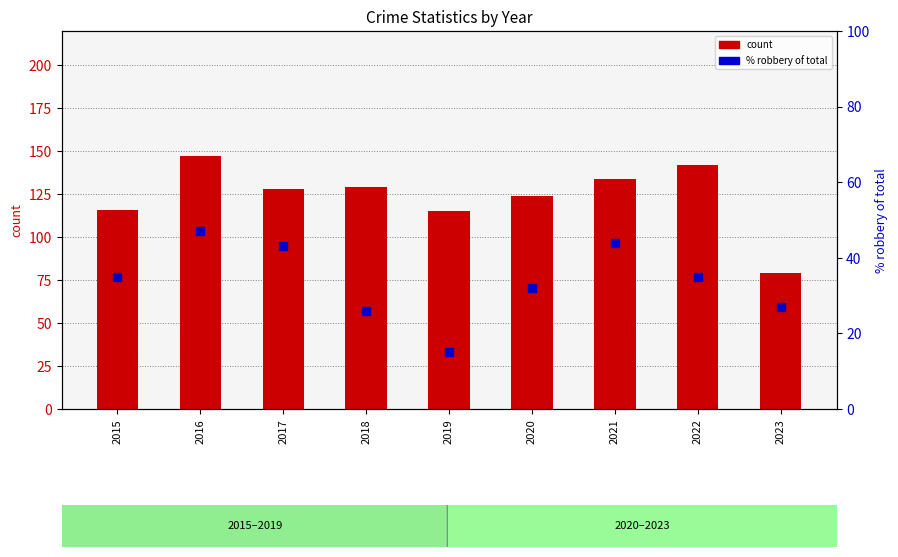

Is the value of % robbery of total at 2021 greater than the value of count at 2020?

No